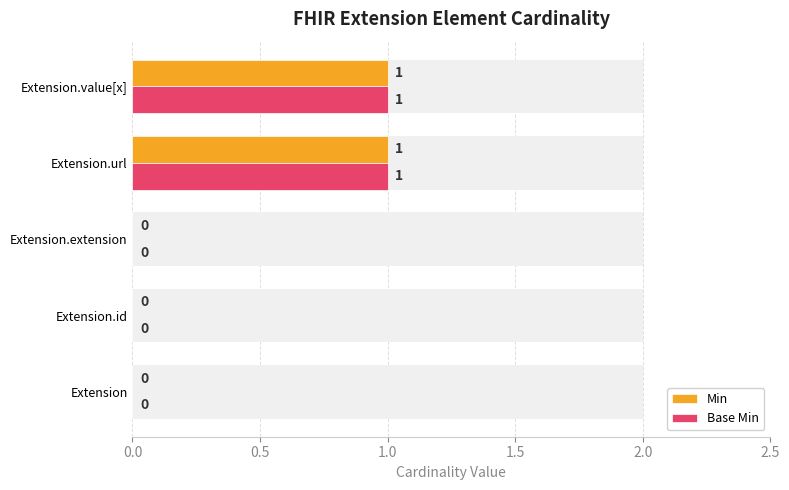

What position from the left is Extension?

1